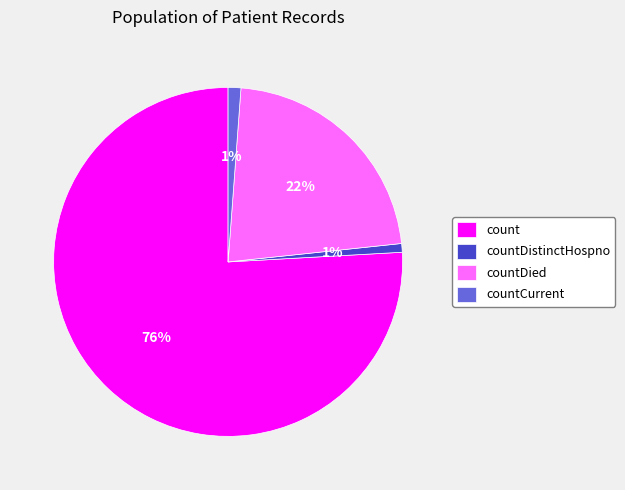

To the nearest percent, what is the difference between the largest and smallest slice percentages?

75%